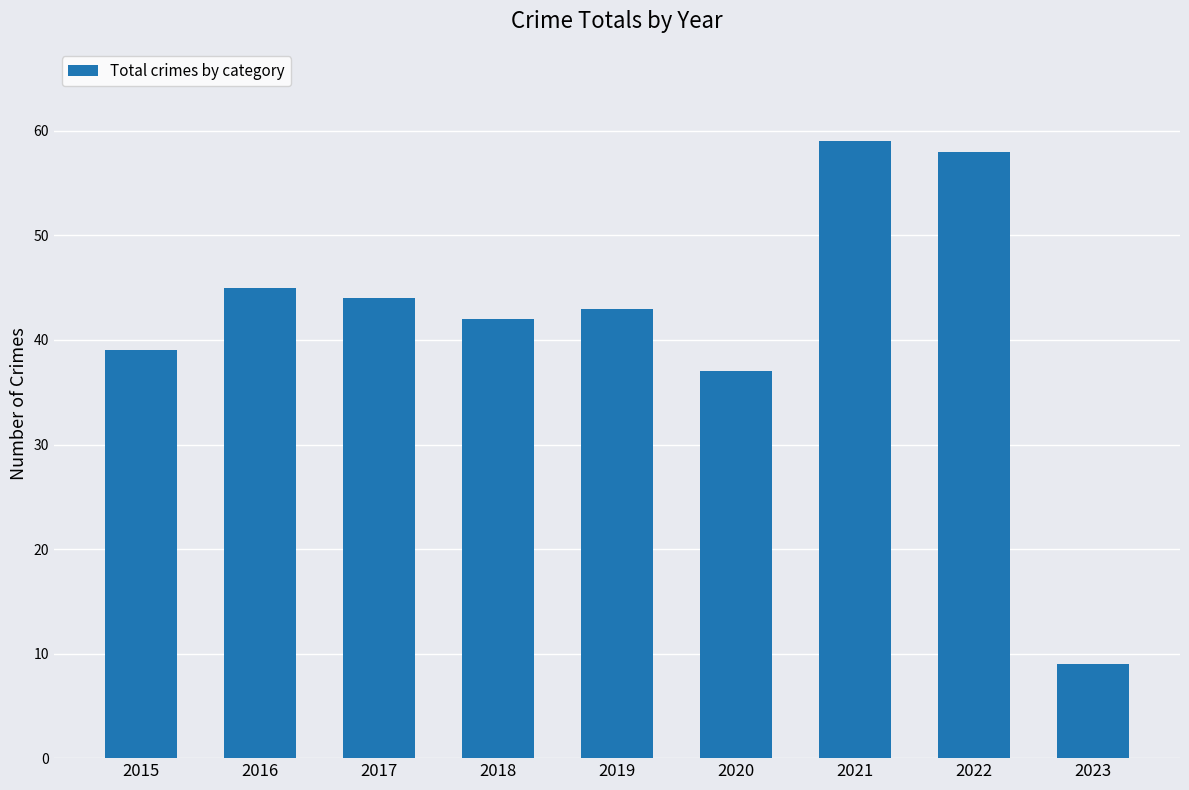

Count the number of data series in this chart.

1